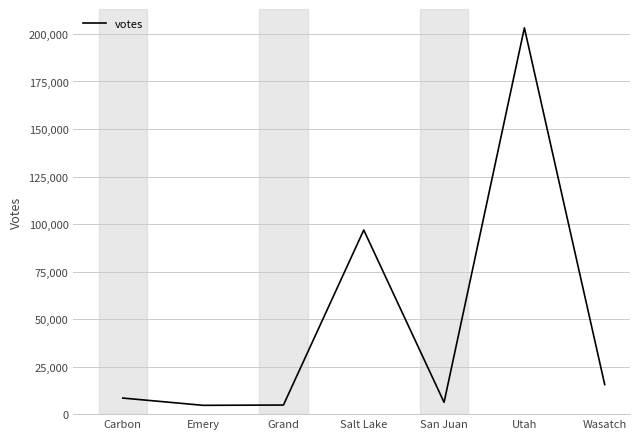

What value does the data have at Emery?

4633